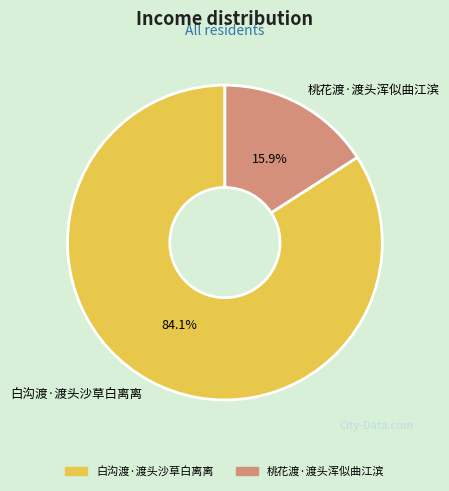

To the nearest percent, what is the combined percentage of 桃花渡·渡头浑似曲江滨 and 白沟渡·渡头沙草白离离?

100%